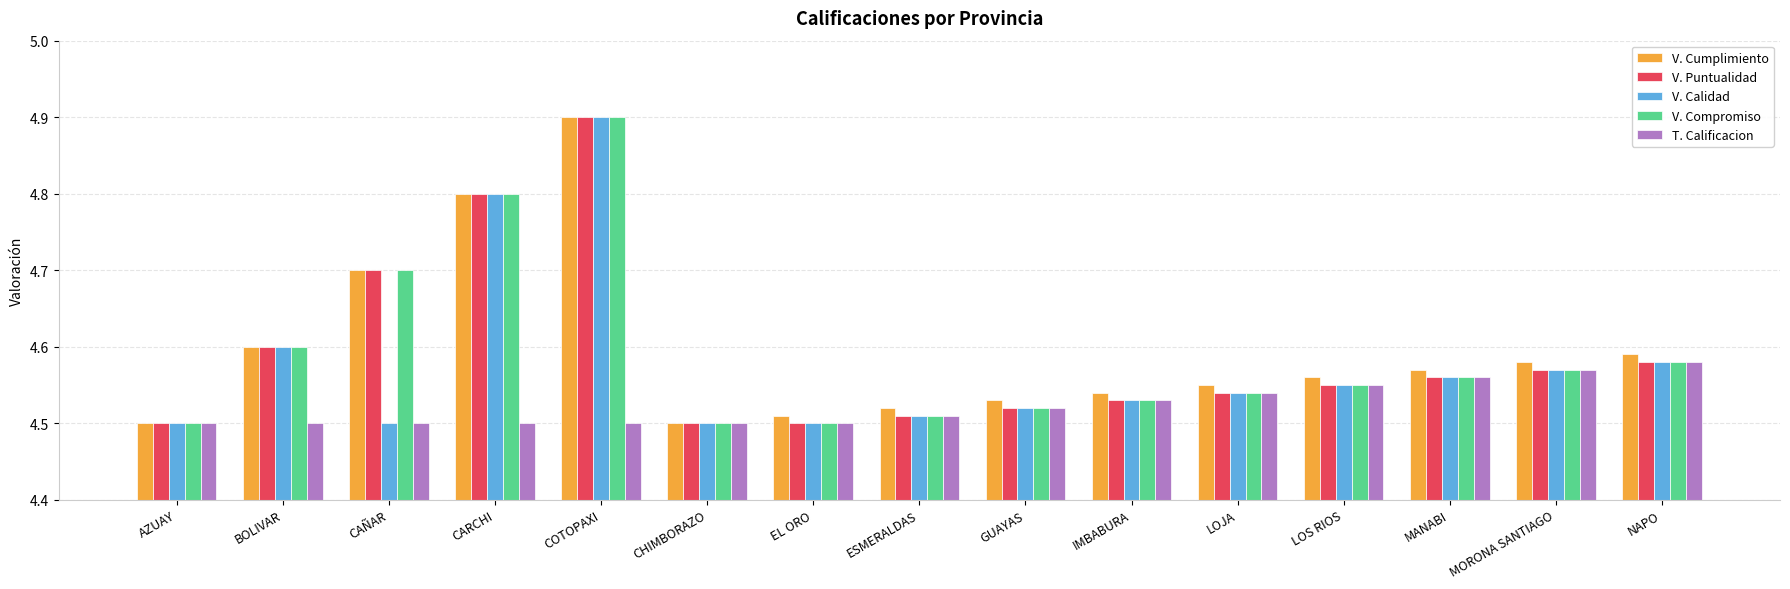

What is the total value across all series at AZUAY?

22.5